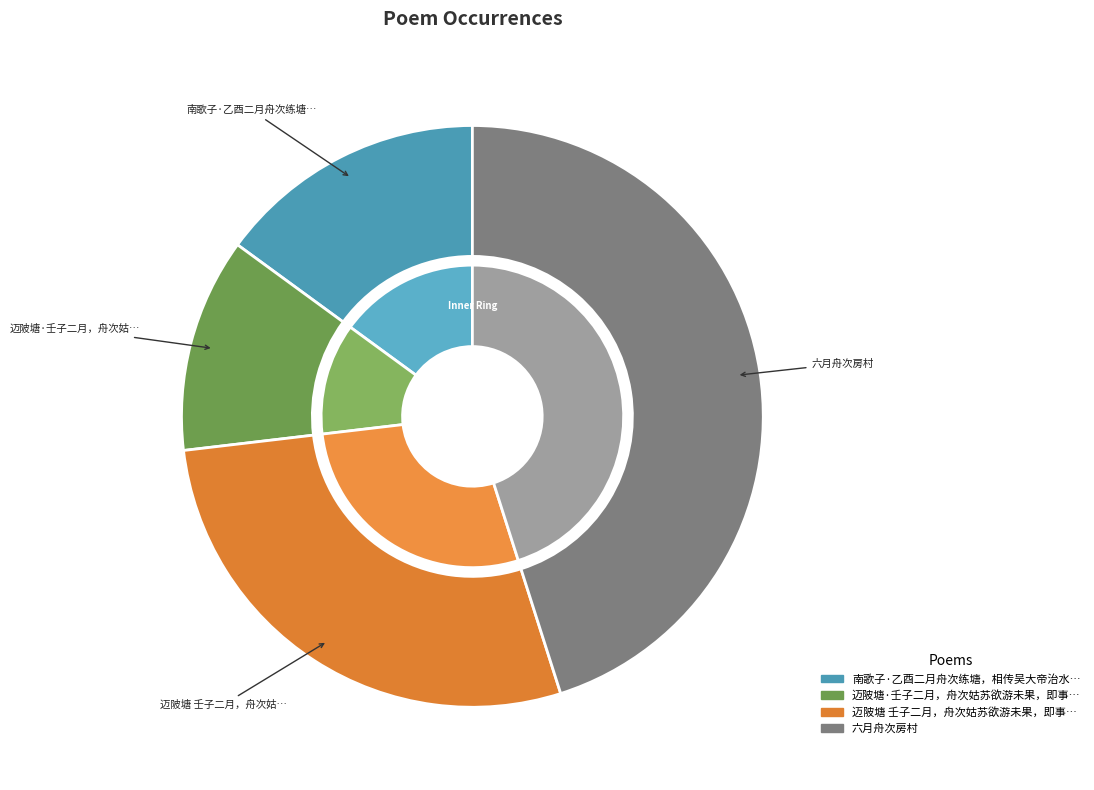

Which category has the smallest portion of the pie?

迈陂塘·壬子二月，舟次姑苏欲游未果，即事有作